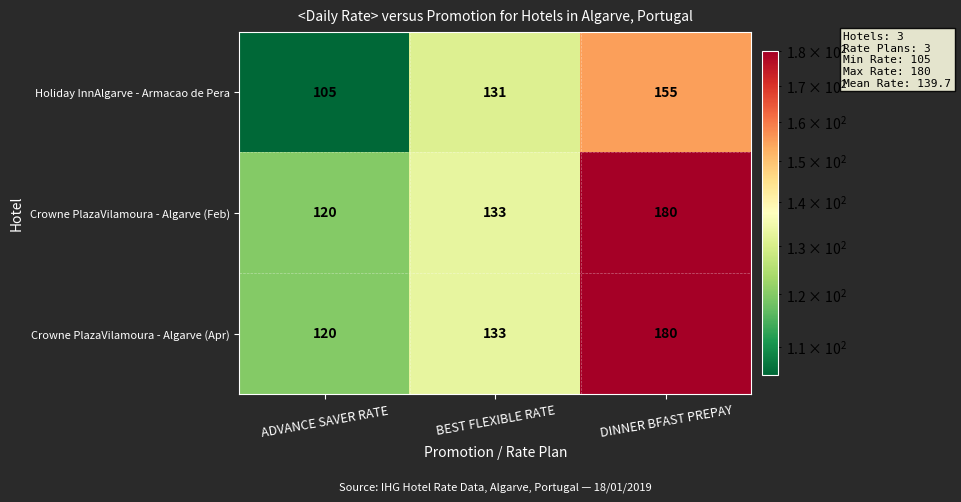

What is the total value across all series at DINNER BFAST PREPAY?

515